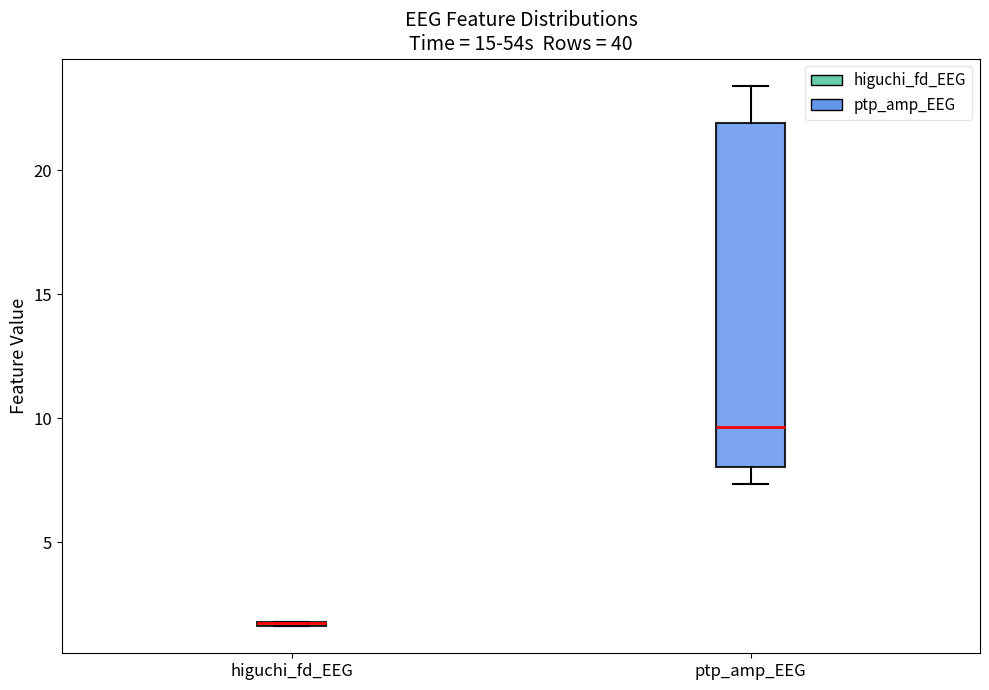

Reading left to right, transcribe this box plot: for each box, give where its median line is, the range the box spans, and where its two whiskers end, as read against the y-axis. The values are not printed on the chart, so give them approximately, as read against the axis.

higuchi_fd_EEG: box collapsed to a line at 2.0, whiskers 1.5 to 2.0
ptp_amp_EEG: median 9.5, box 8.0 to 22.0, whiskers 7.5 to 23.5